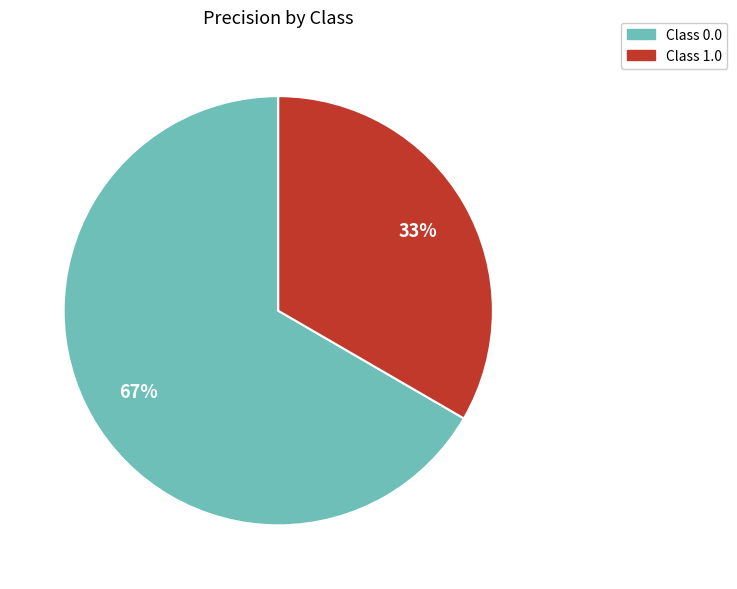

Is there a majority slice in this chart?

Yes